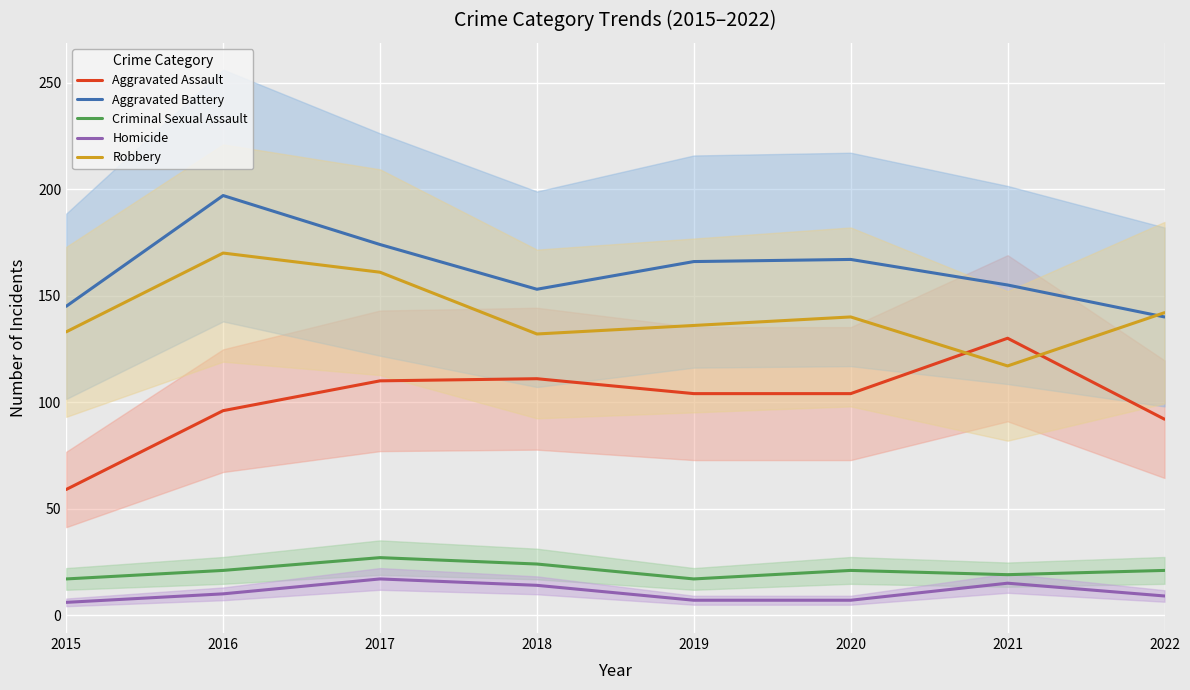

True or false: Aggravated Assault and Aggravated Battery cross at least once.

False